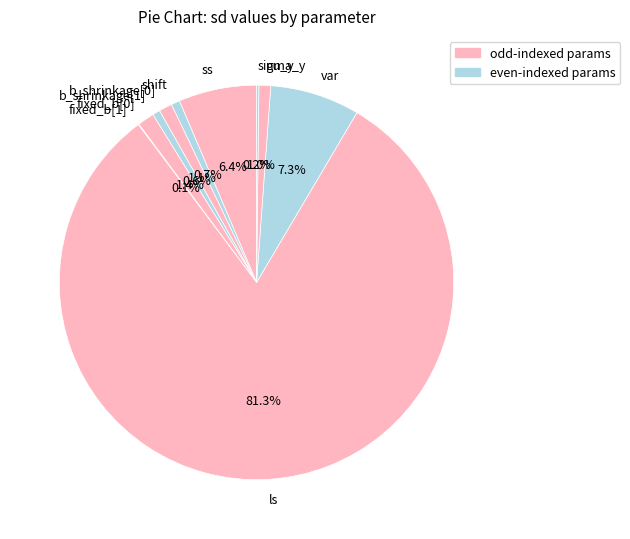

Is there a majority slice in this chart?

Yes